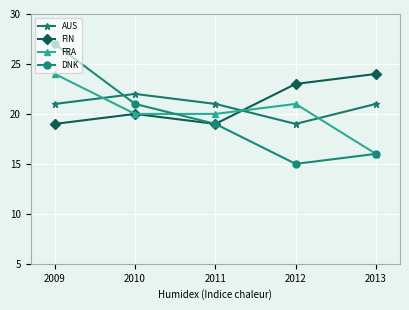

True or false: FRA and AUS cross at least once.

True